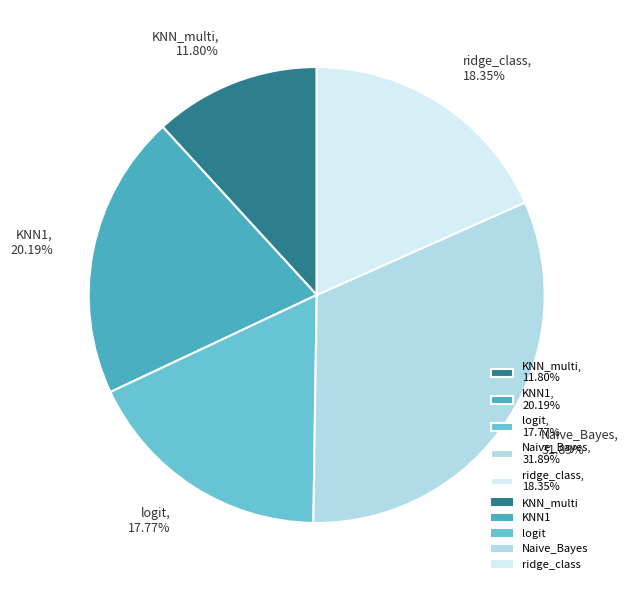

Is Naive_Bayes the majority of the pie?

No